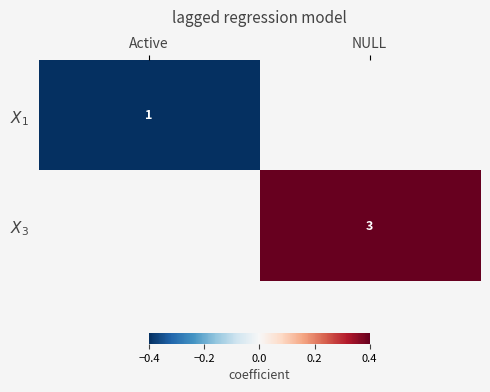

Where does the $X_3$ series first go above 0?

NULL